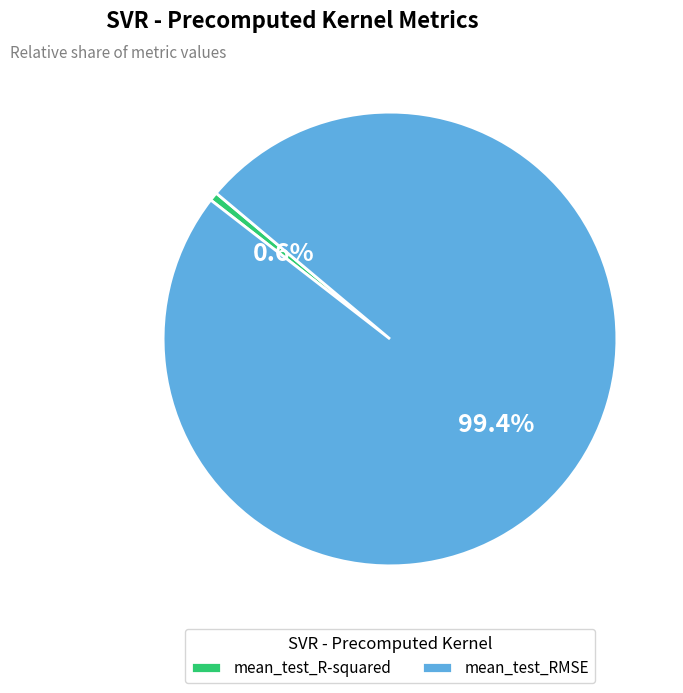

Do mean_test_RMSE and mean_test_R-squared together represent more than half of the pie?

Yes